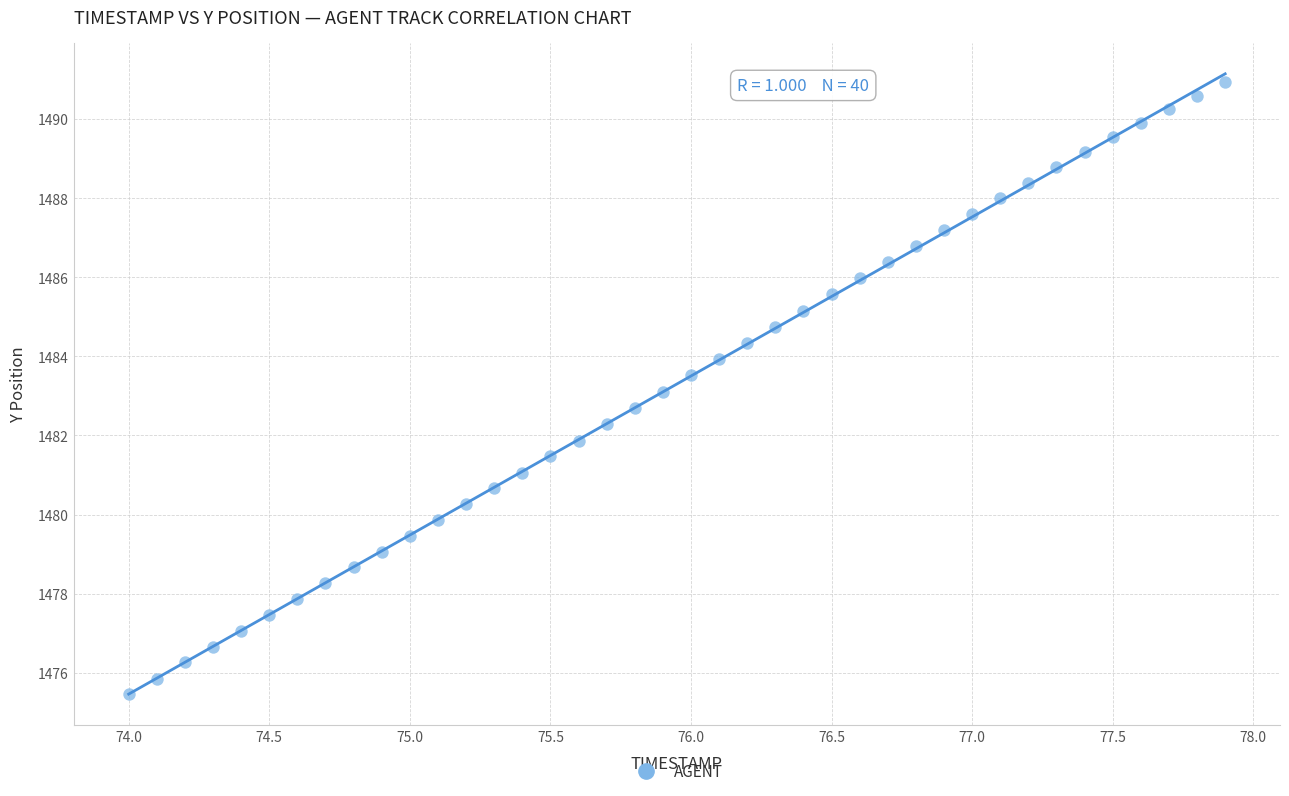

What is the range of Y values (max minus min)?

15.5